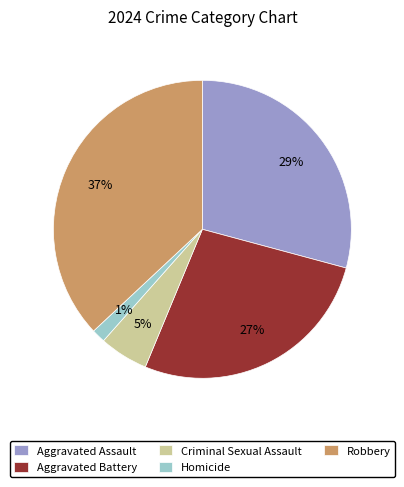

Rank the categories by value from highest to lowest.

Robbery, Aggravated Assault, Aggravated Battery, Criminal Sexual Assault, Homicide